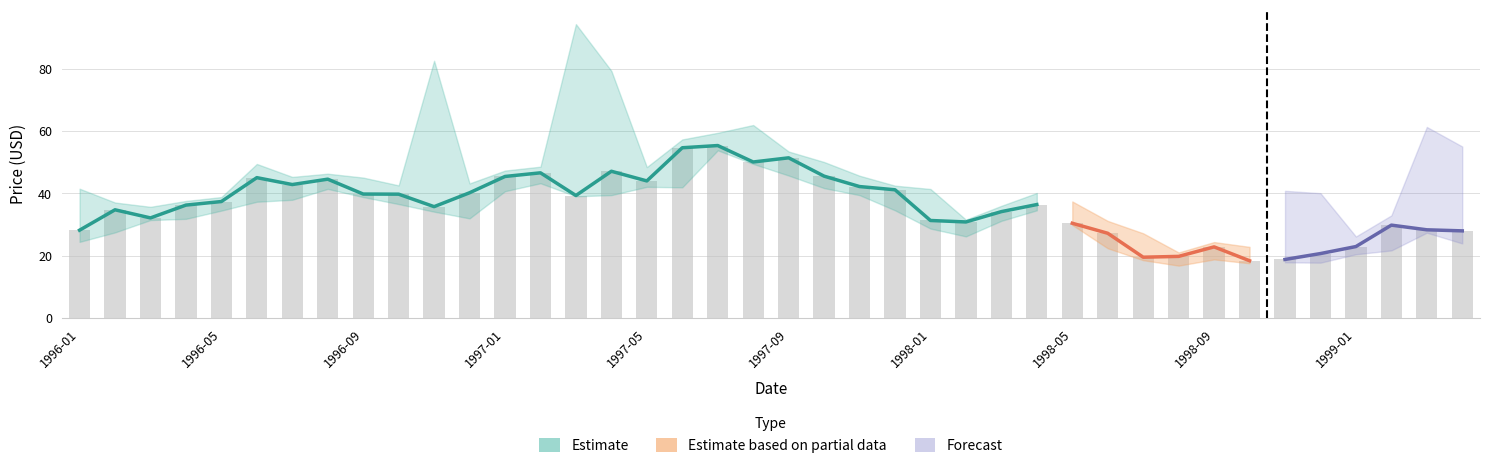

What is the sum of all values?

1436.1